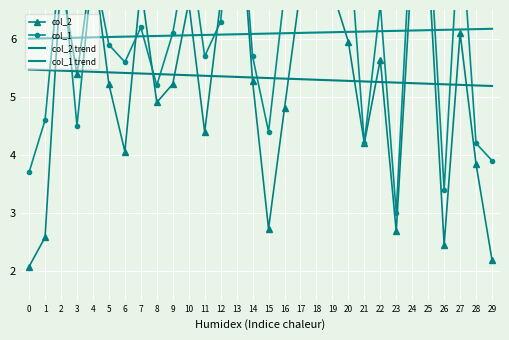

Which series has the largest range (max minus min)?

col_2